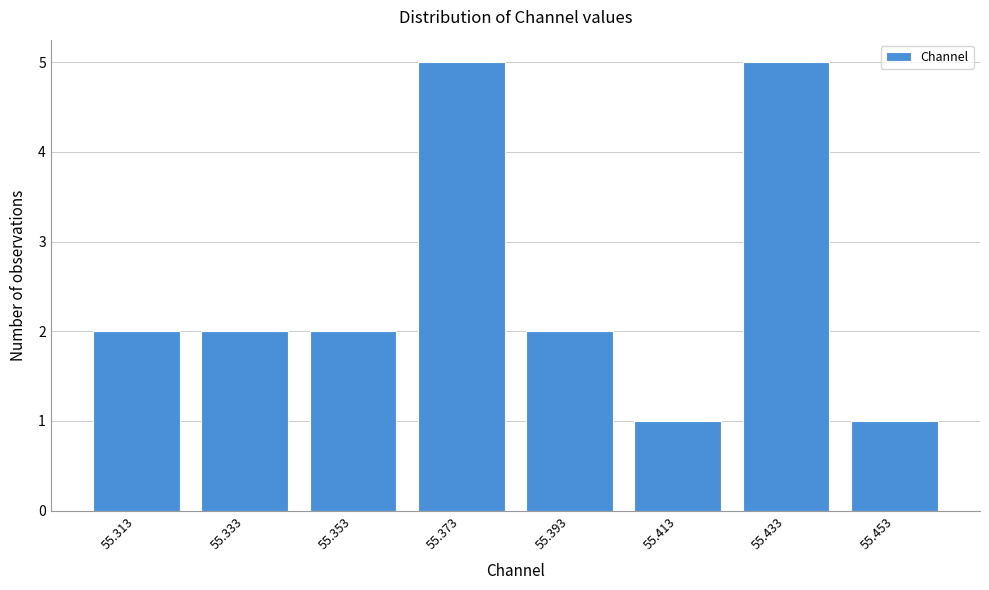

Reading left to right, transcribe all the data shown in this chart.

55.313=2	55.333=2	55.353=2	55.373=5	55.393=2	55.413=1	55.433=5	55.453=1